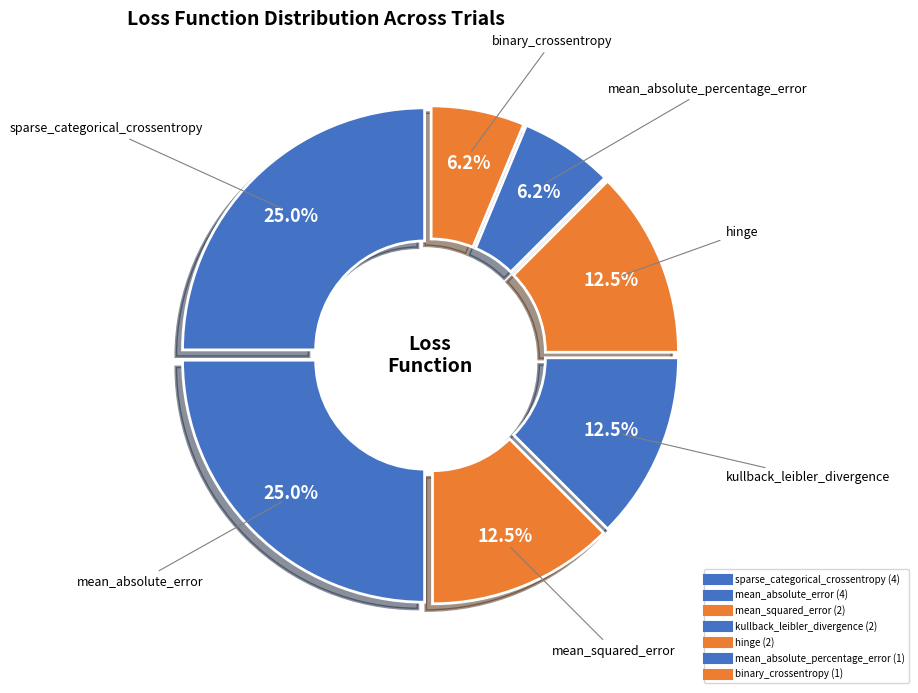

Count the number of slices in the pie.

7